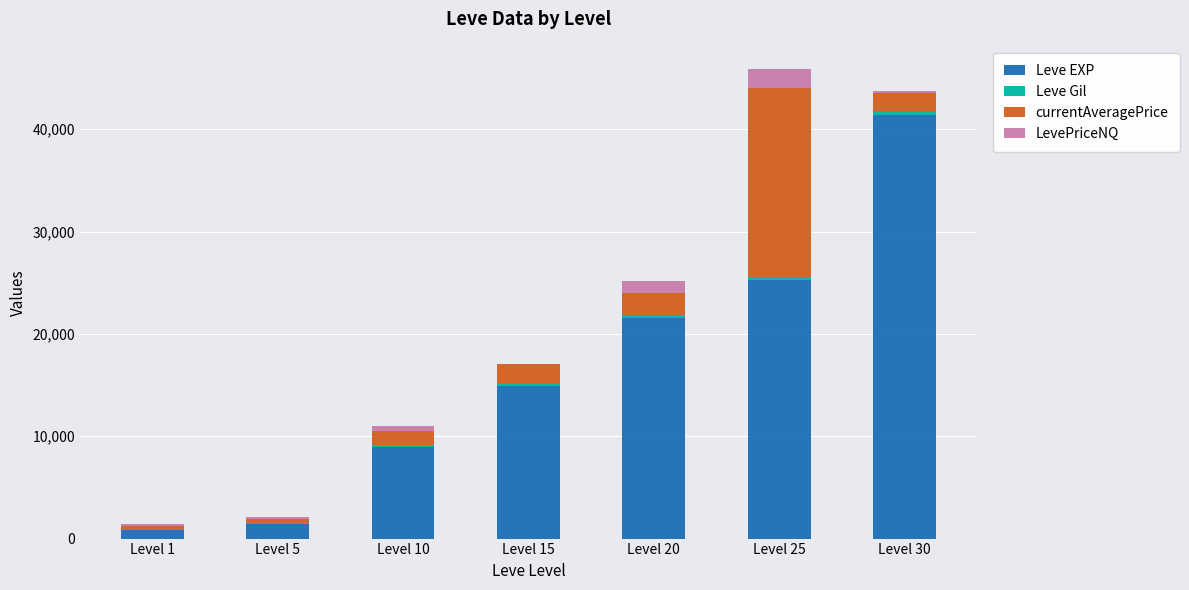

List the series in order of their peak value, highest first.

Leve EXP, currentAveragePrice, LevePriceNQ, Leve Gil